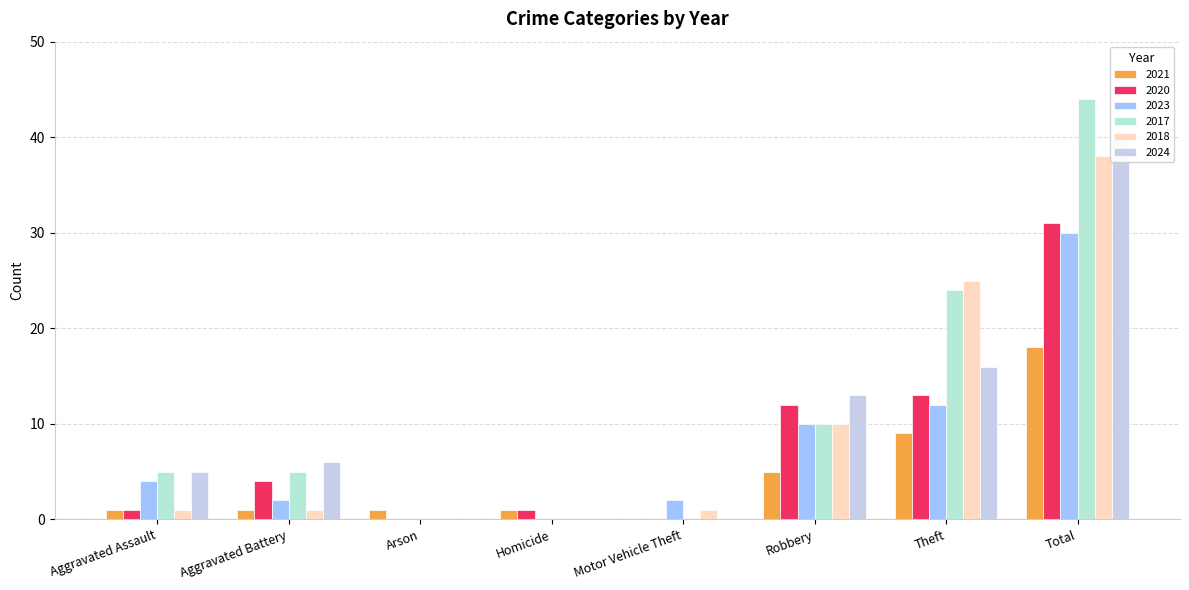

What is the difference between the 2023 values at Aggravated Assault and Theft?

8